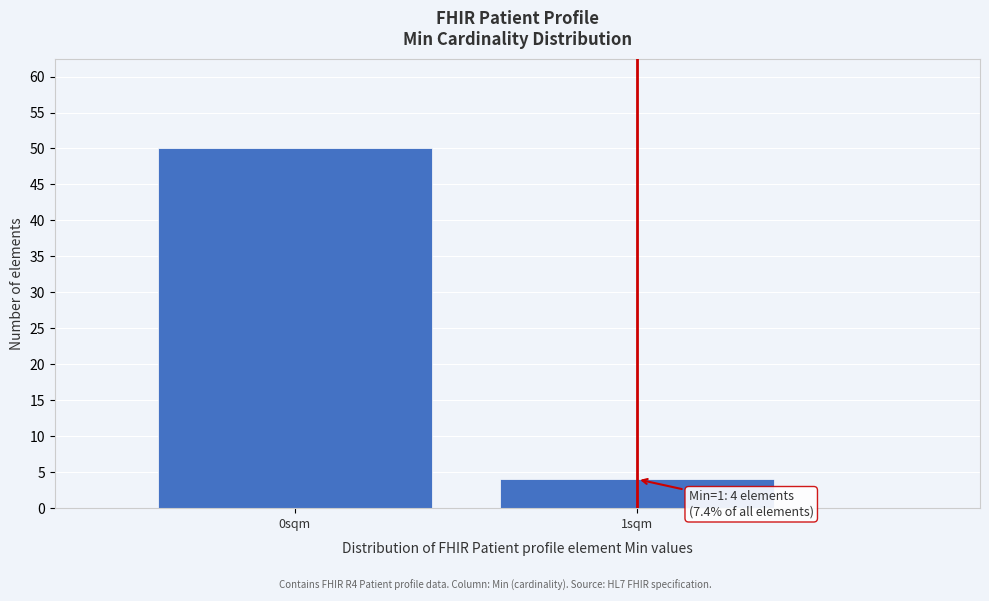

Reading right to left, what are all the values shown in this chart?

1sqm=4	0sqm=50